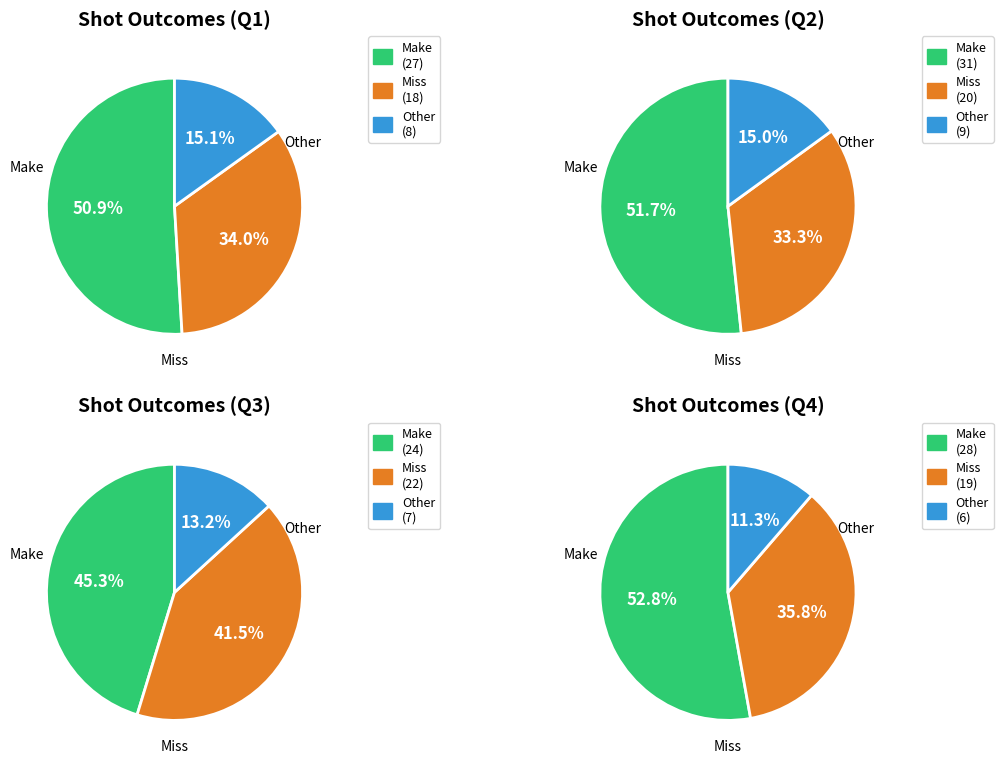

To the nearest percent, what is the difference between the largest and smallest slice percentages?

32%